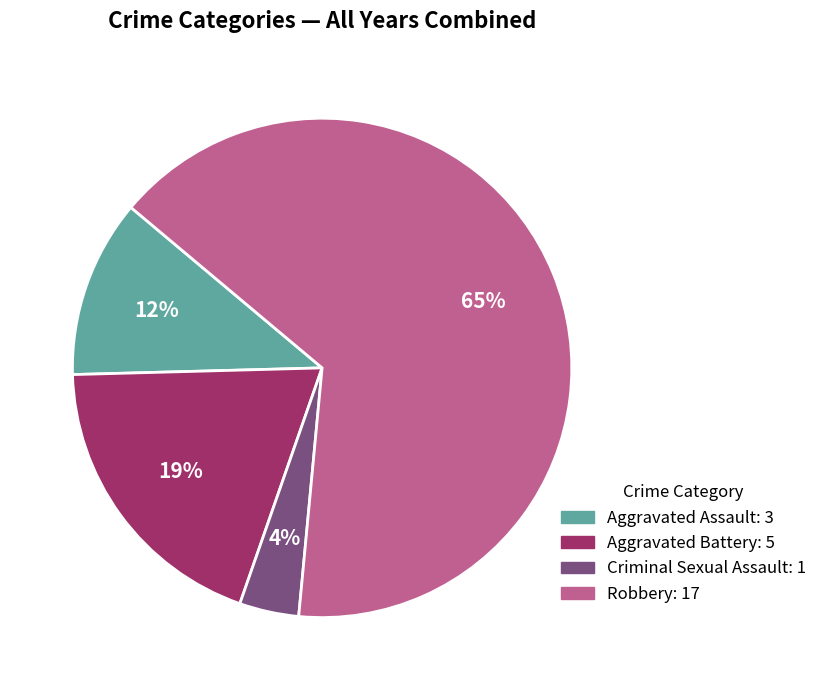

To the nearest percent, what is the combined percentage of Aggravated Assault and Aggravated Battery?

31%